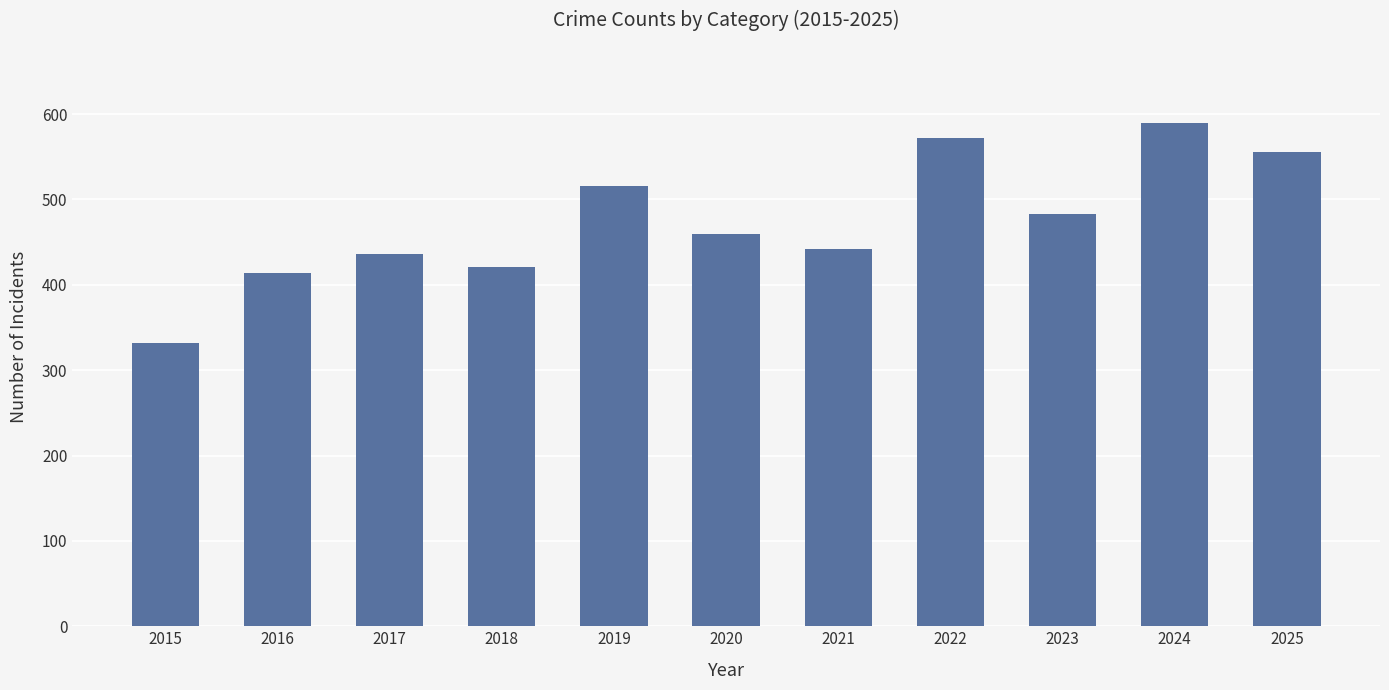

What is the average value?

475